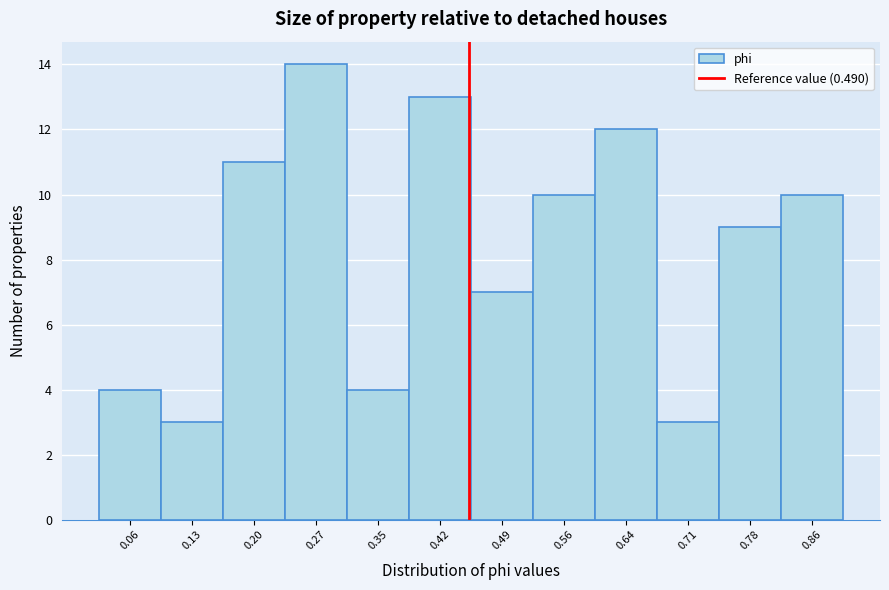

Reading left to right, transcribe all the data shown in this chart.

0.06=4	0.13=3	0.20=11	0.27=14	0.35=4	0.42=13	0.49=7	0.56=10	0.64=12	0.71=3	0.78=9	0.86=10